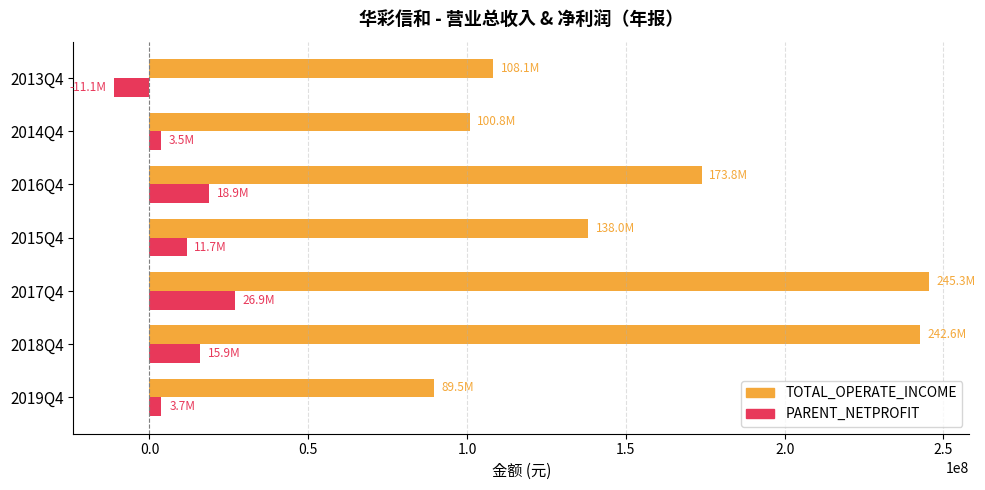

What is the difference between the maximum and minimum values in the PARENT_NETPROFIT series?

38056579.3